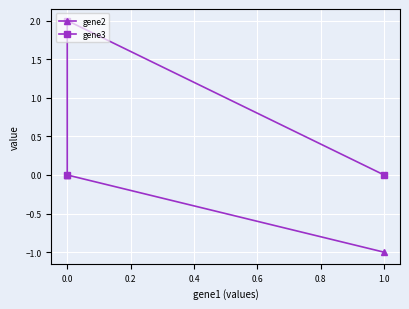

What is the greatest value displayed?

2